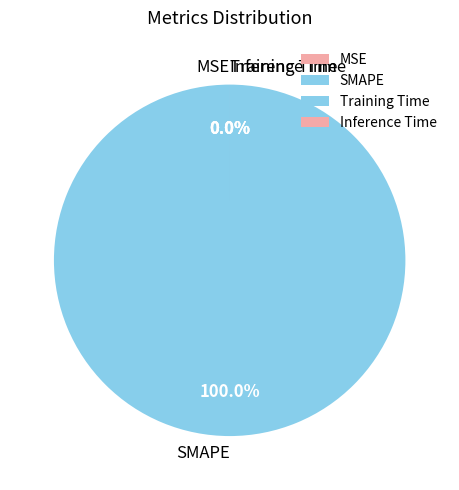

The SMAPE slice represents 99% of the pie. True or false?

False